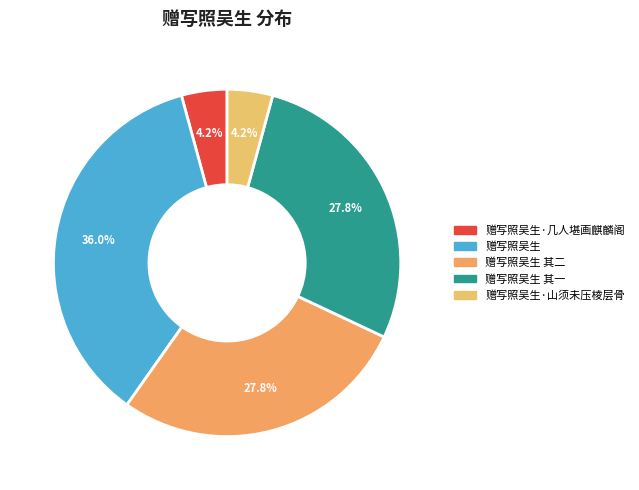

How many slices are in this pie chart?

5